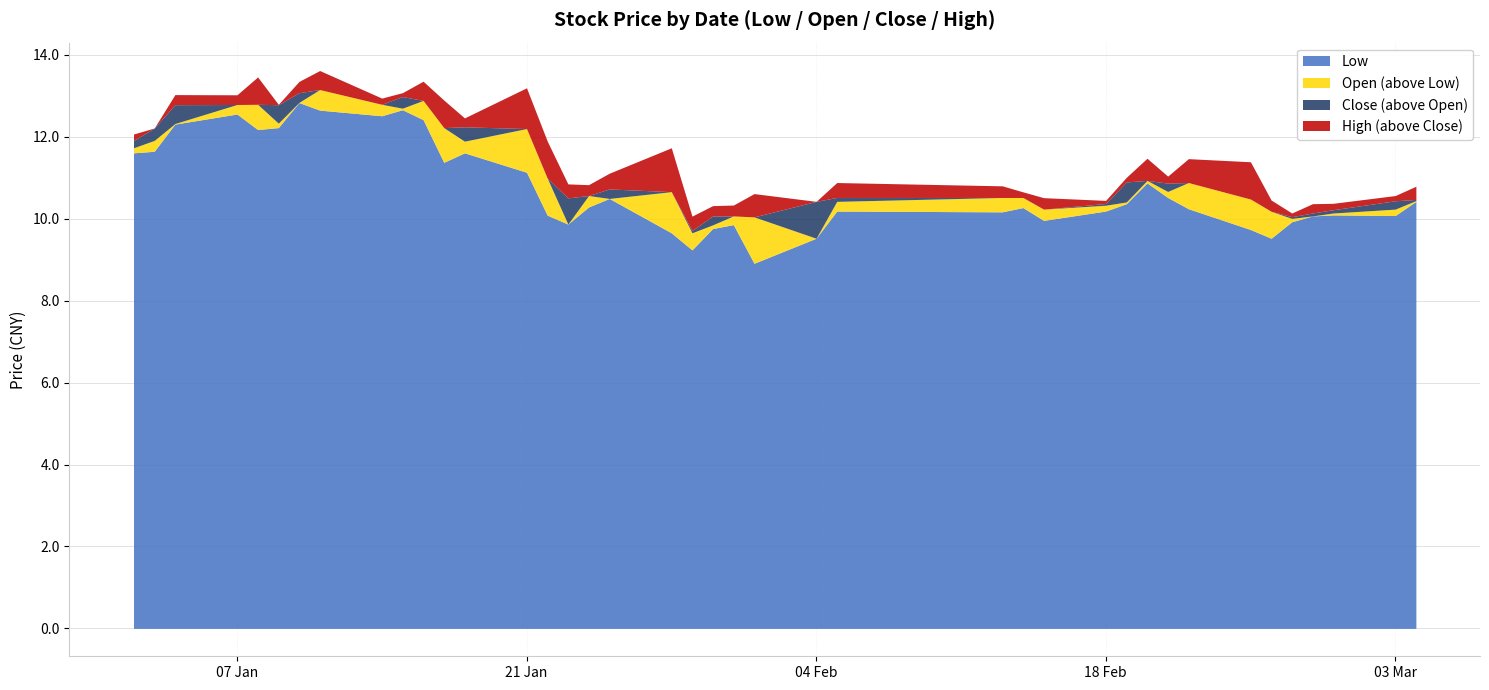

How many interior local valleys does the high series have?

8